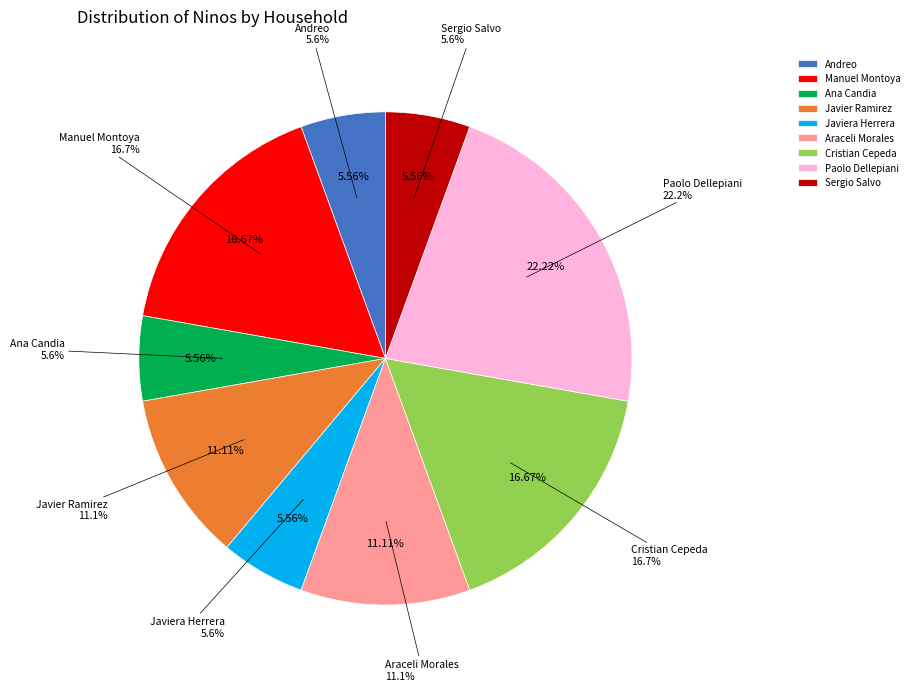

To the nearest percent, what portion does Paolo Dellepiani represent?

22%